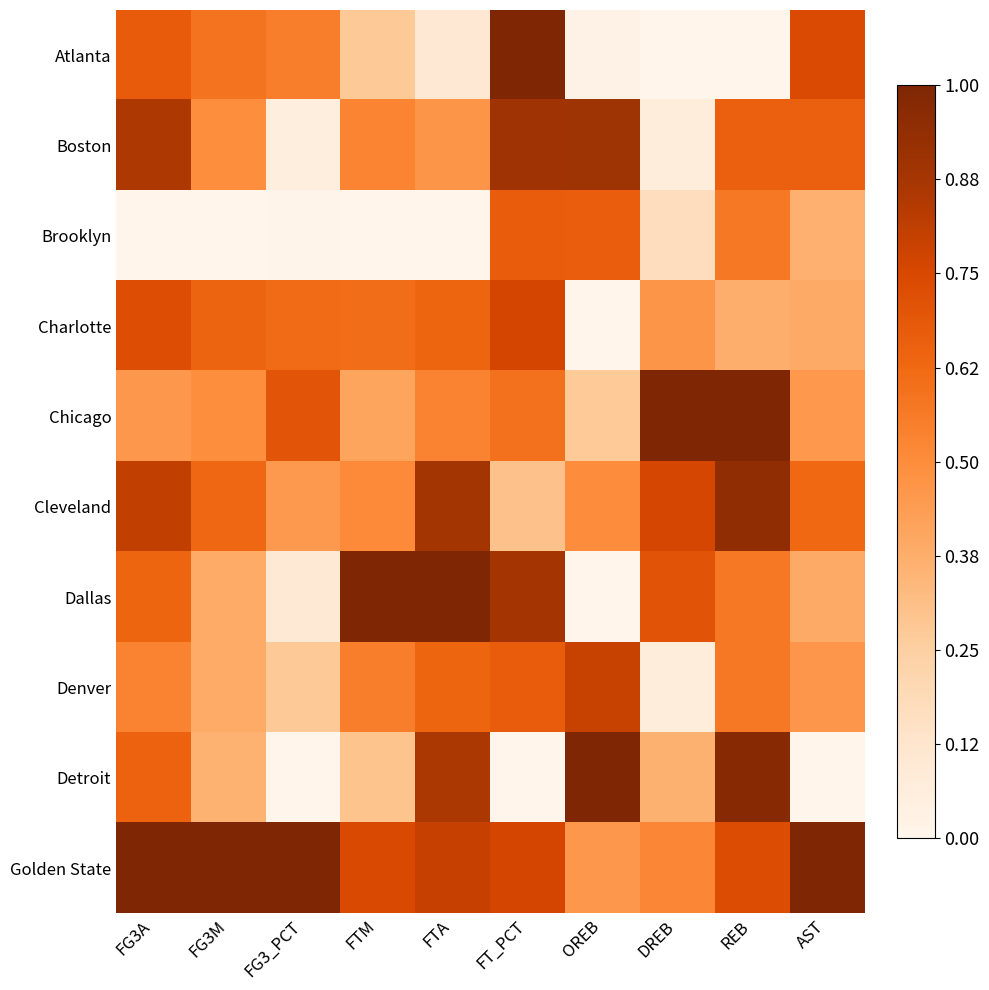

Which series has the largest total across all categories?

Golden State